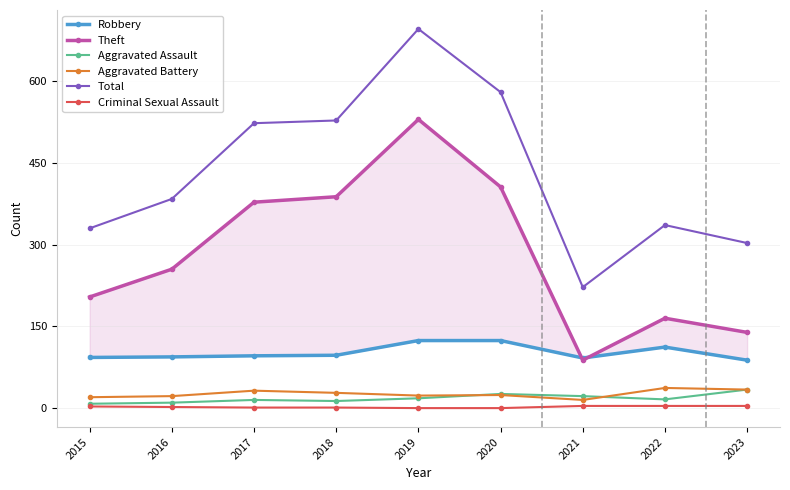

Reading left to right, extract all data points from this chart.

Robbery: 2015=93	2016=94	2017=96	2018=97	2019=124	2020=124	2021=92	2022=112	2023=88
Theft: 2015=204	2016=255	2017=378	2018=388	2019=530	2020=406	2021=88	2022=165	2023=139
Aggravated Assault: 2015=8	2016=10	2017=15	2018=13	2019=18	2020=26	2021=22	2022=16	2023=34
Aggravated Battery: 2015=20	2016=22	2017=32	2018=28	2019=23	2020=24	2021=15	2022=37	2023=34
Total: 2015=330	2016=384	2017=523	2018=528	2019=696	2020=580	2021=222	2022=336	2023=303
Criminal Sexual Assault: 2015=3	2016=2	2017=1	2018=1	2019=0	2020=0	2021=4	2022=4	2023=4